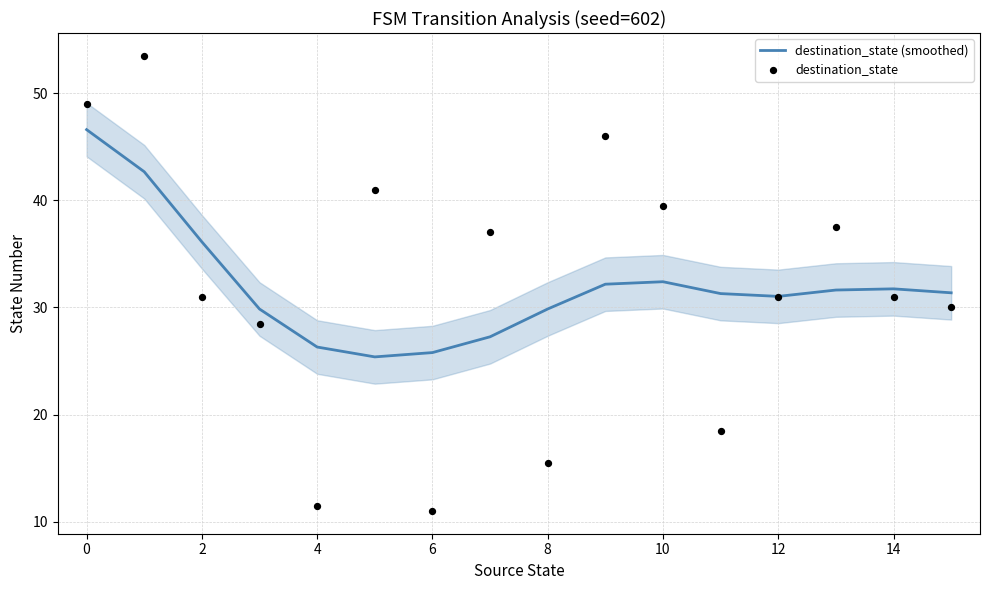

What are all the series names shown in the legend?

destination_state (smoothed), destination_state